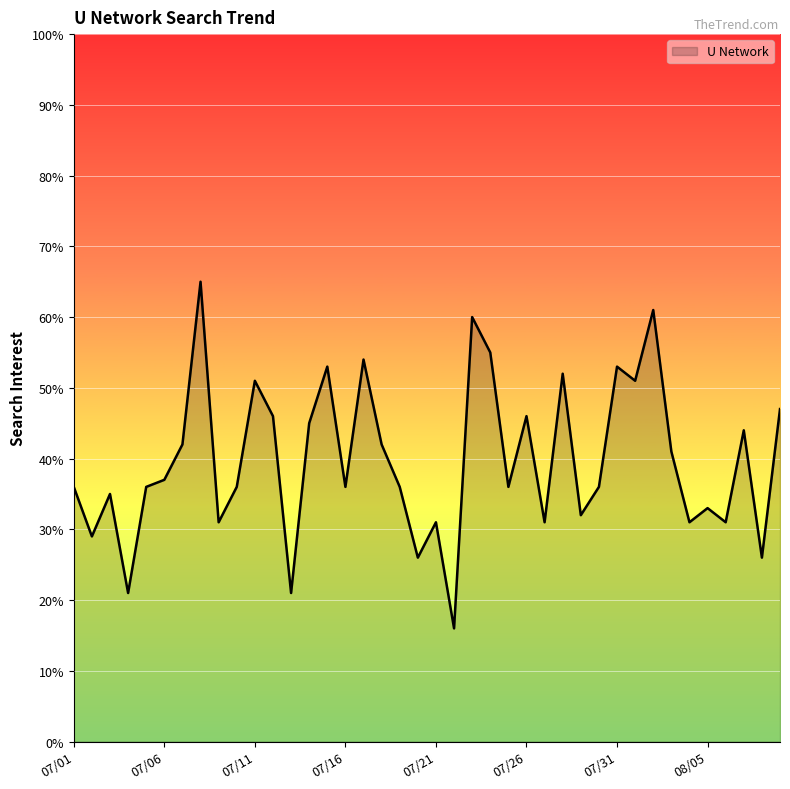

What is the minimum value shown in the chart?

16